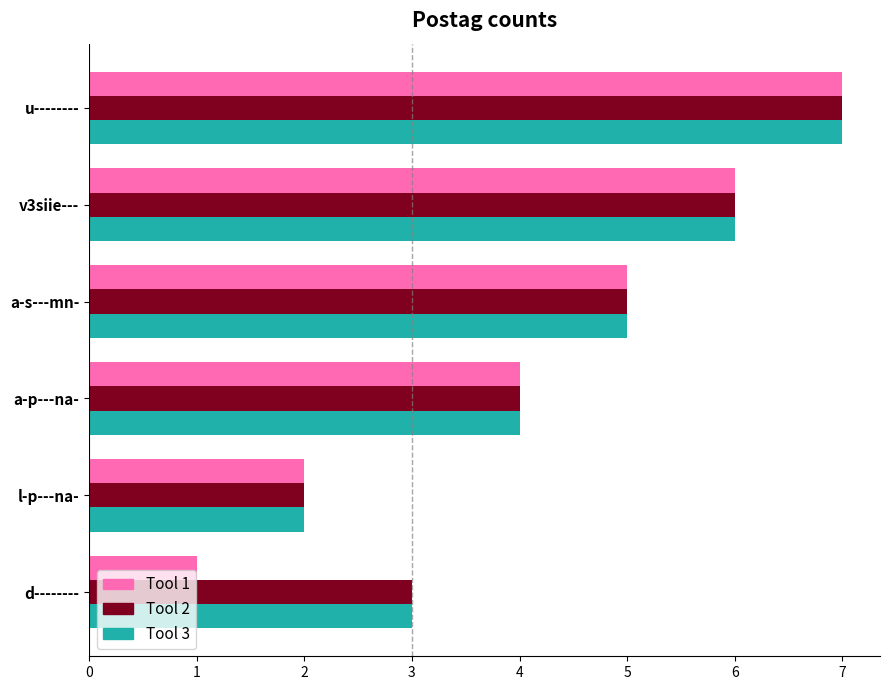

What is the minimum value for Tool 3?

2